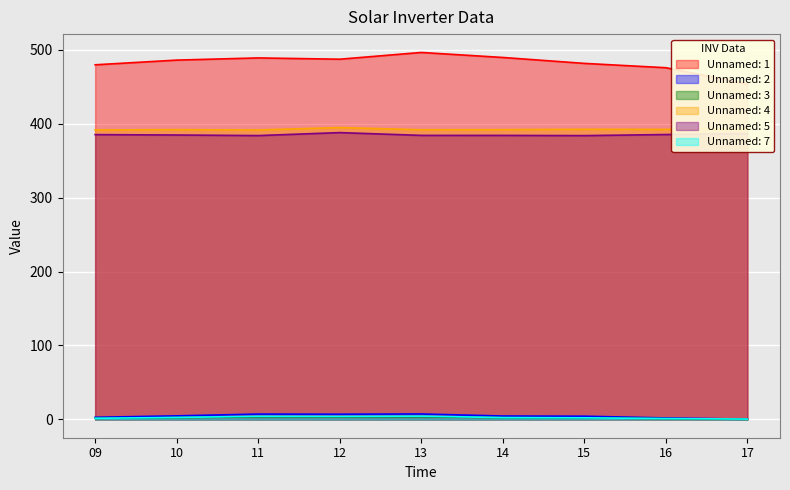

True or false: Unnamed: 1 and Unnamed: 5 cross at least once.

False